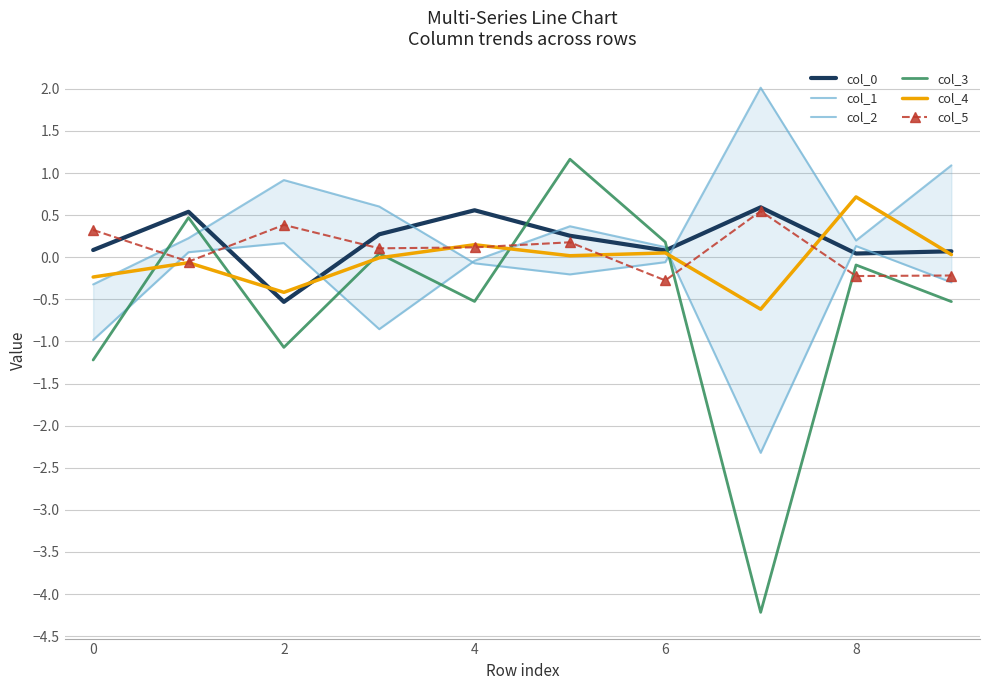

How many distinct data groups are displayed?

6